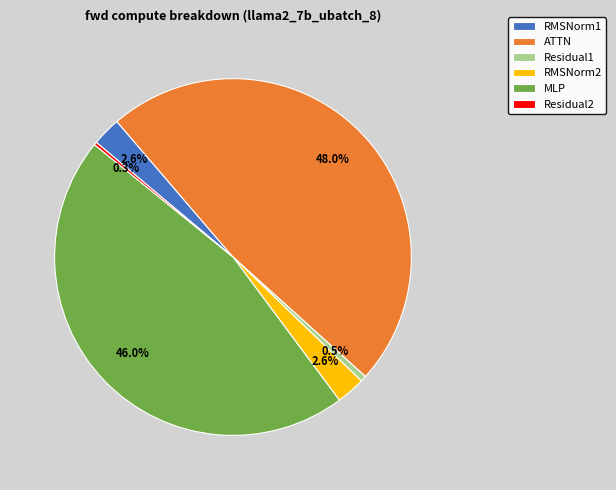

The ATTN slice represents 59% of the pie. True or false?

False